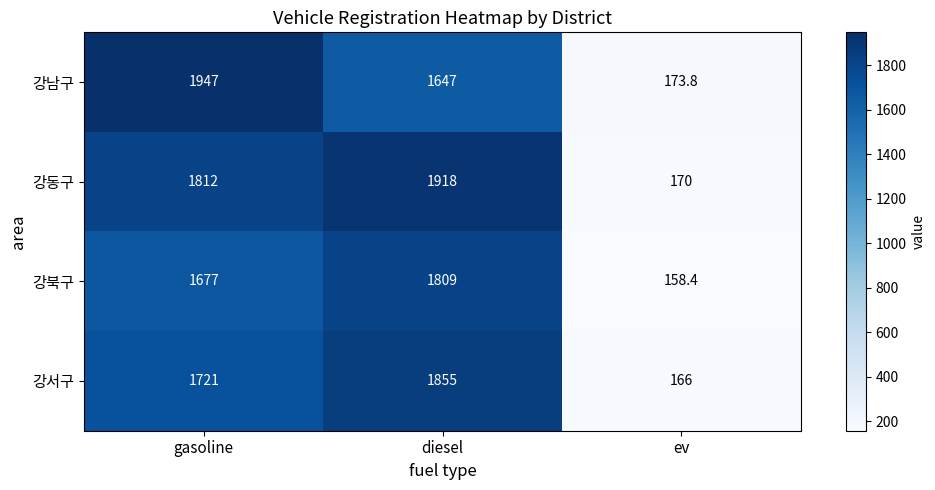

What is the sum of the 강남구 values at diesel and gasoline?

3594.0